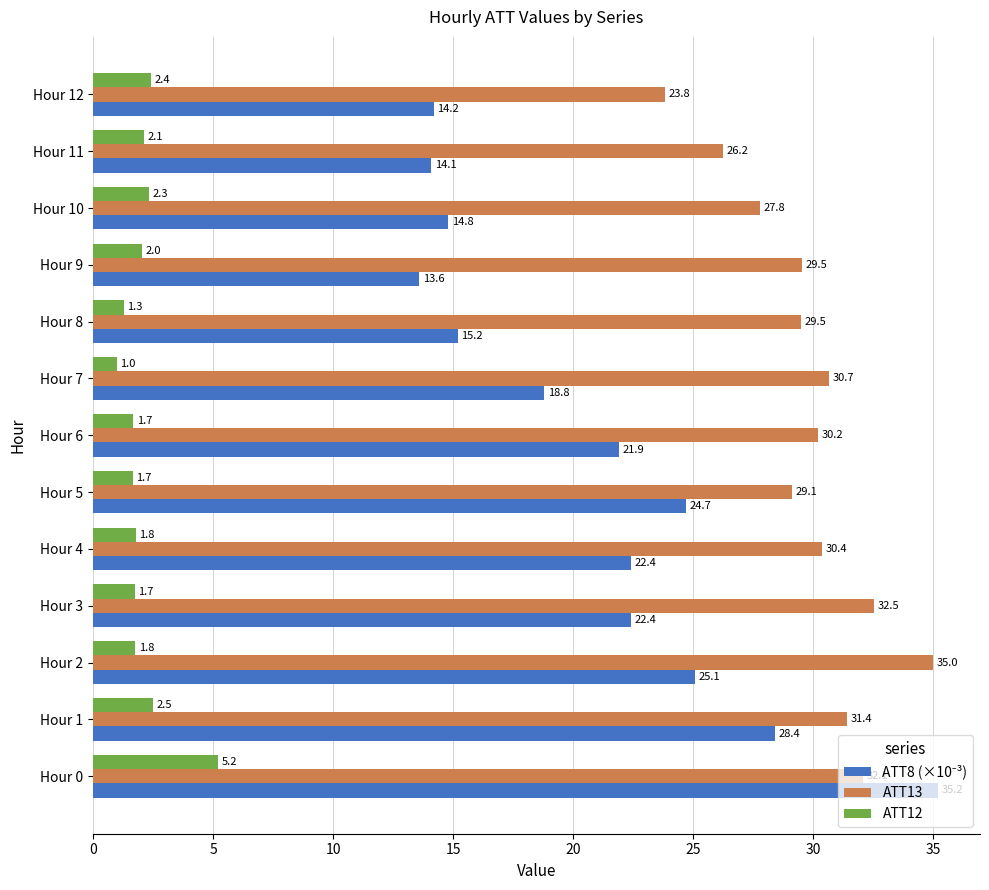

At which category does the chart reach its minimum across all series?

Hour 7